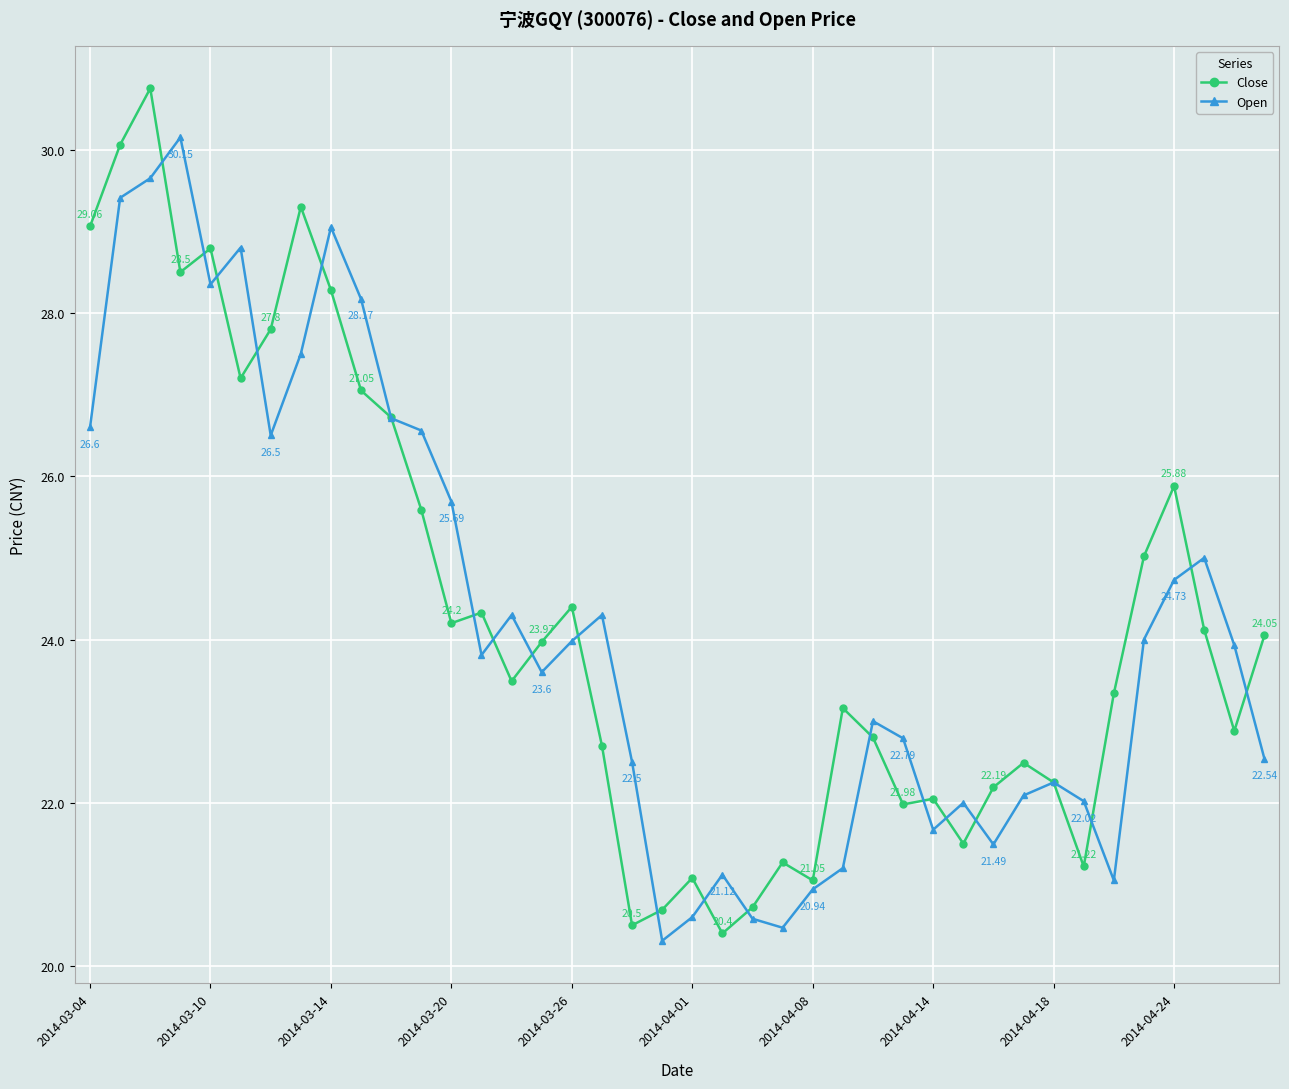

True or false: Close has more than 0 interior local peaks.

True